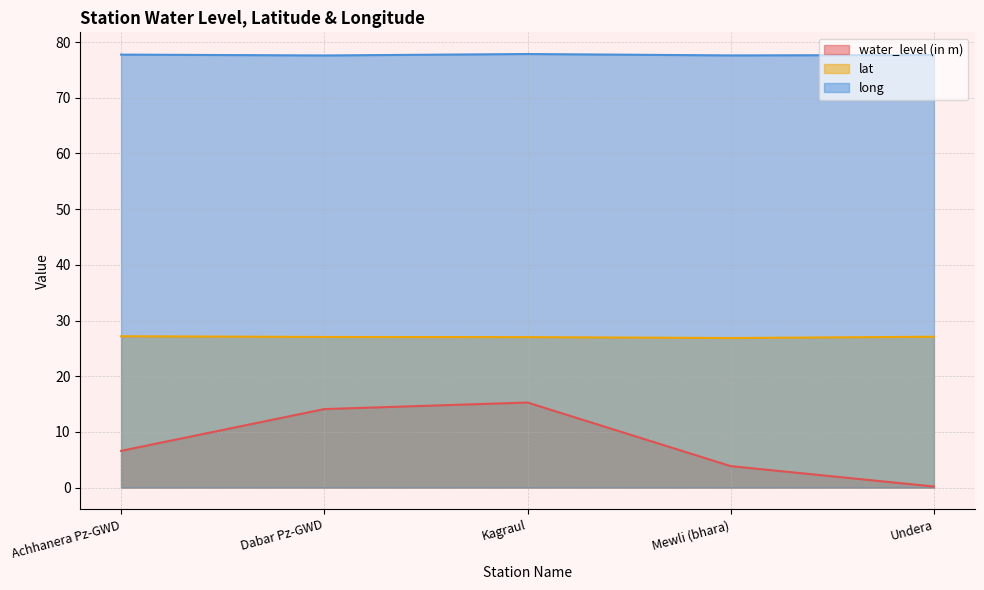

True or false: long and lat cross at least once.

False